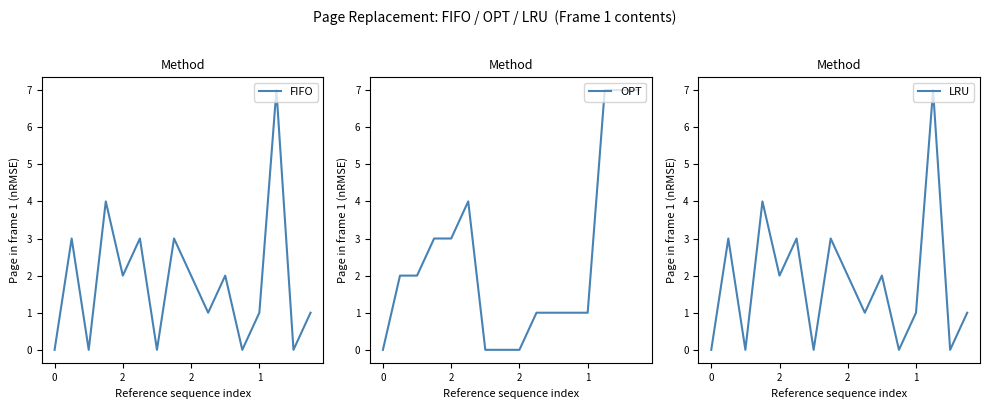

True or false: OPT has more than 2 points higher than both neighbors.

False